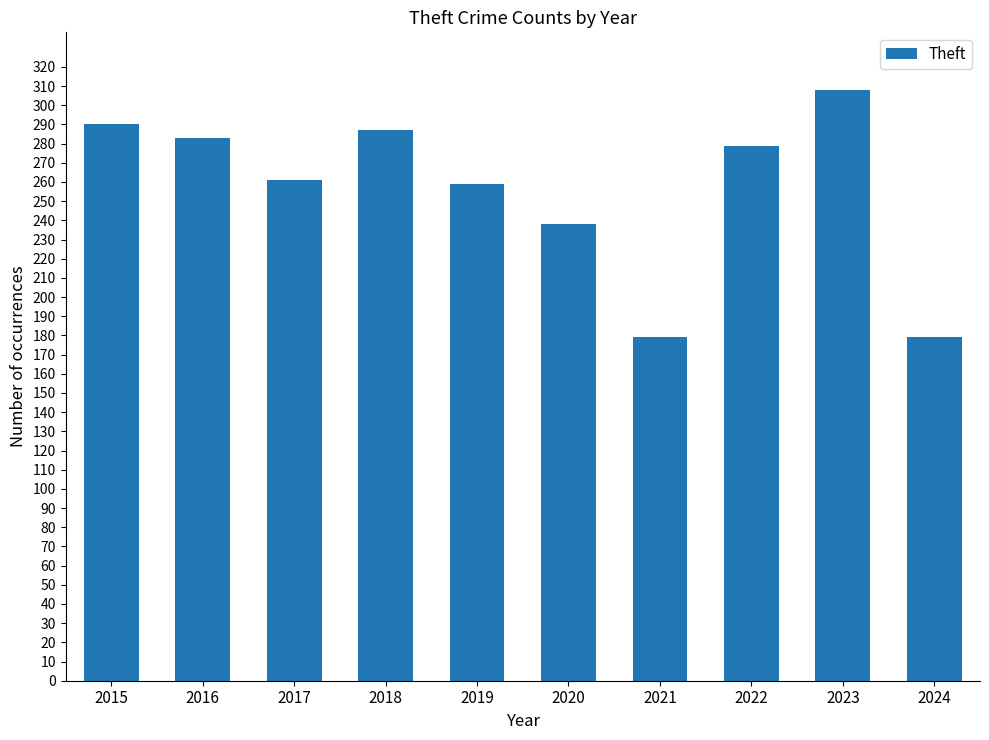

Where does the data first go above 279?

2015